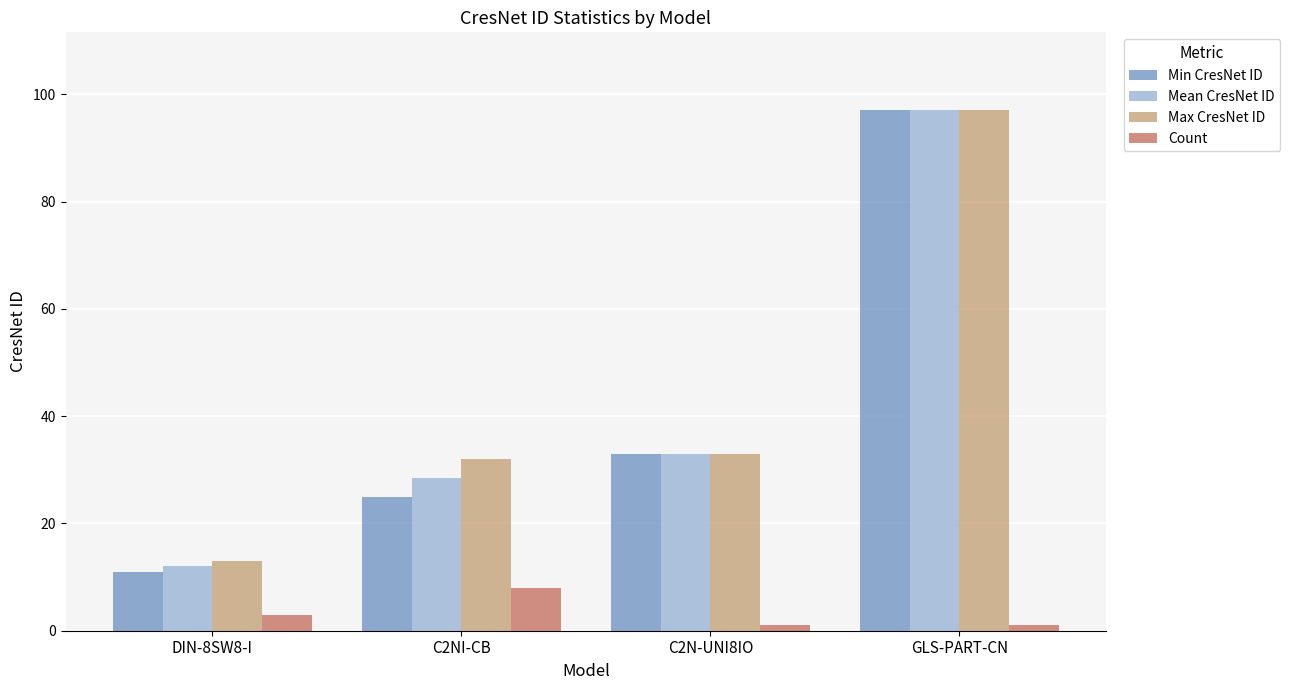

Count the number of categories in the chart.

4